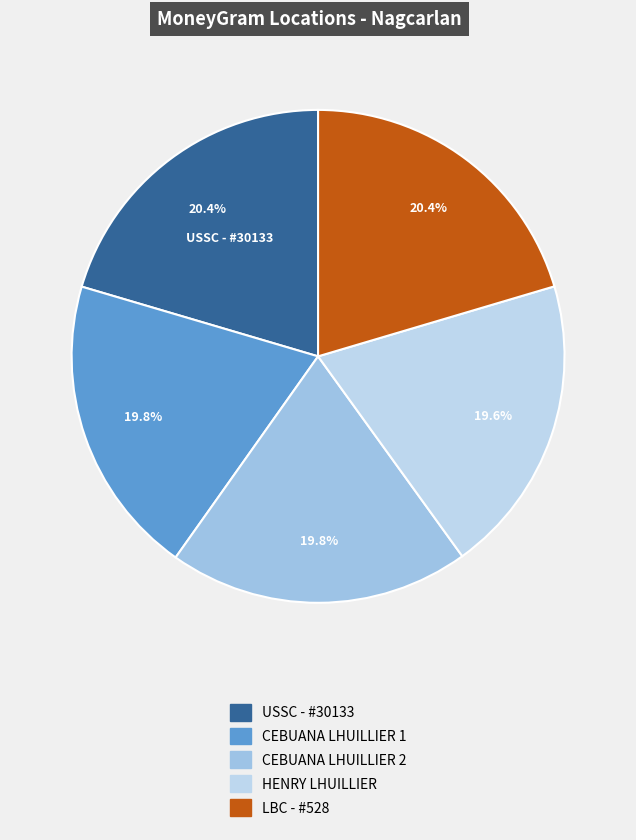

Count the number of slices in the pie.

5